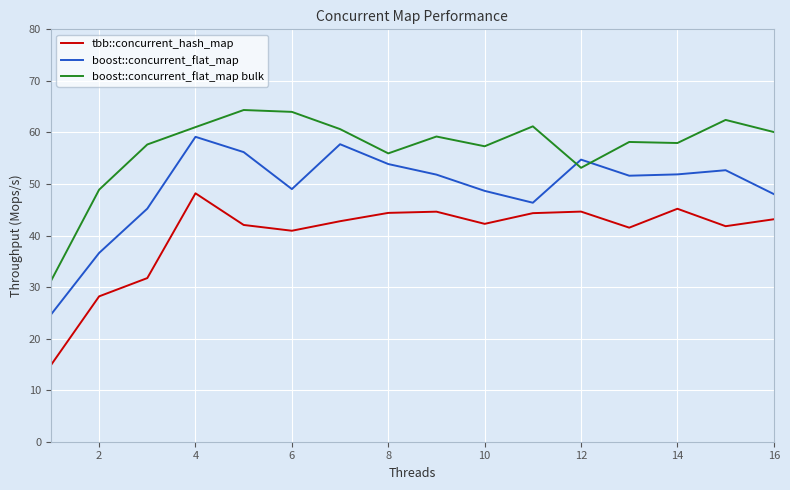

What is the minimum value for boost::concurrent_flat_map bulk?

31.2